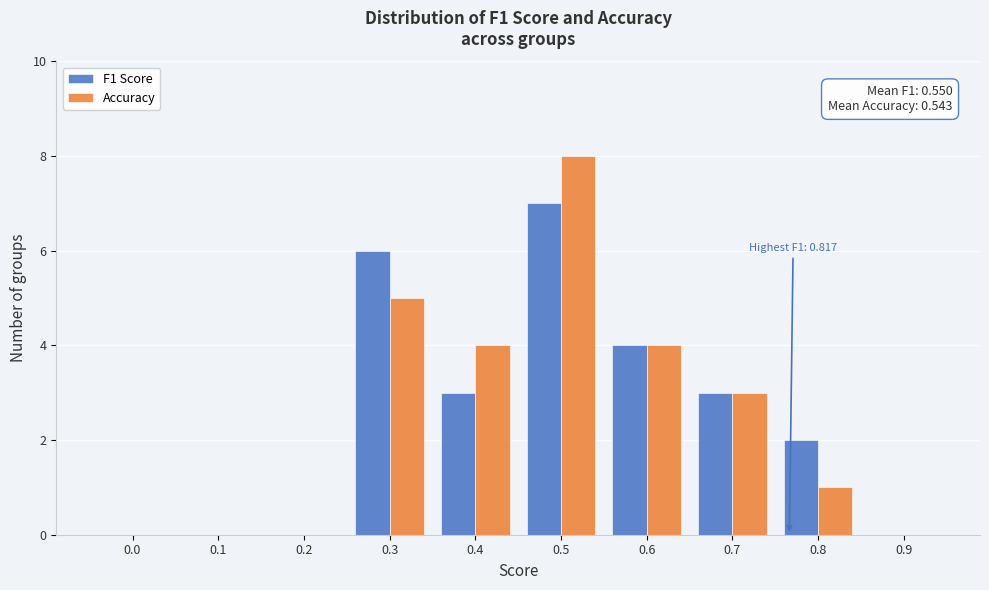

Reading left to right, what are all the values shown in this chart?

F1 Score: 0.0=0	0.1=0	0.2=0	0.3=6	0.4=3	0.5=7	0.6=4	0.7=3	0.8=2	0.9=0
Accuracy: 0.0=0	0.1=0	0.2=0	0.3=5	0.4=4	0.5=8	0.6=4	0.7=3	0.8=1	0.9=0